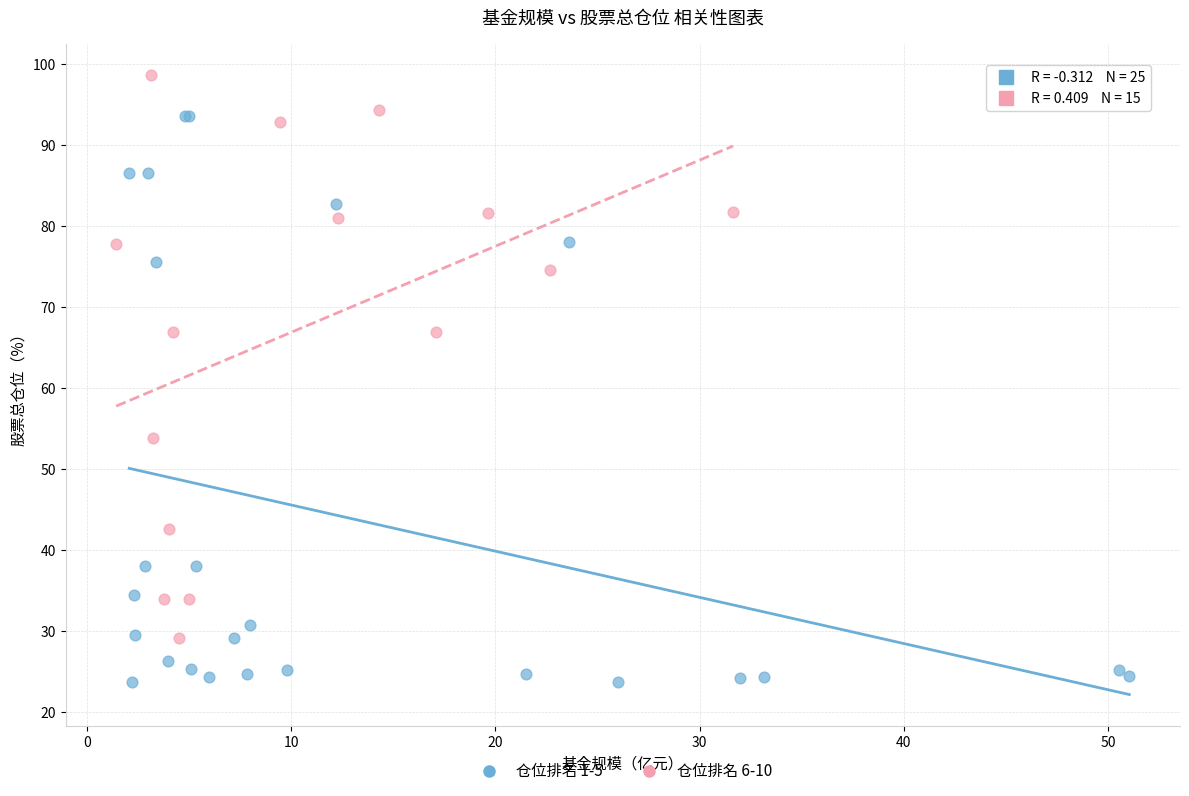

Which series reaches the minimum Y coordinate?

仓位排名 1-5